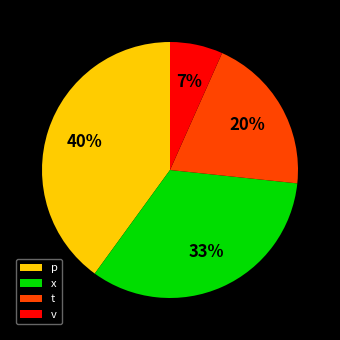

Is there any slice that represents more than half of the pie?

No